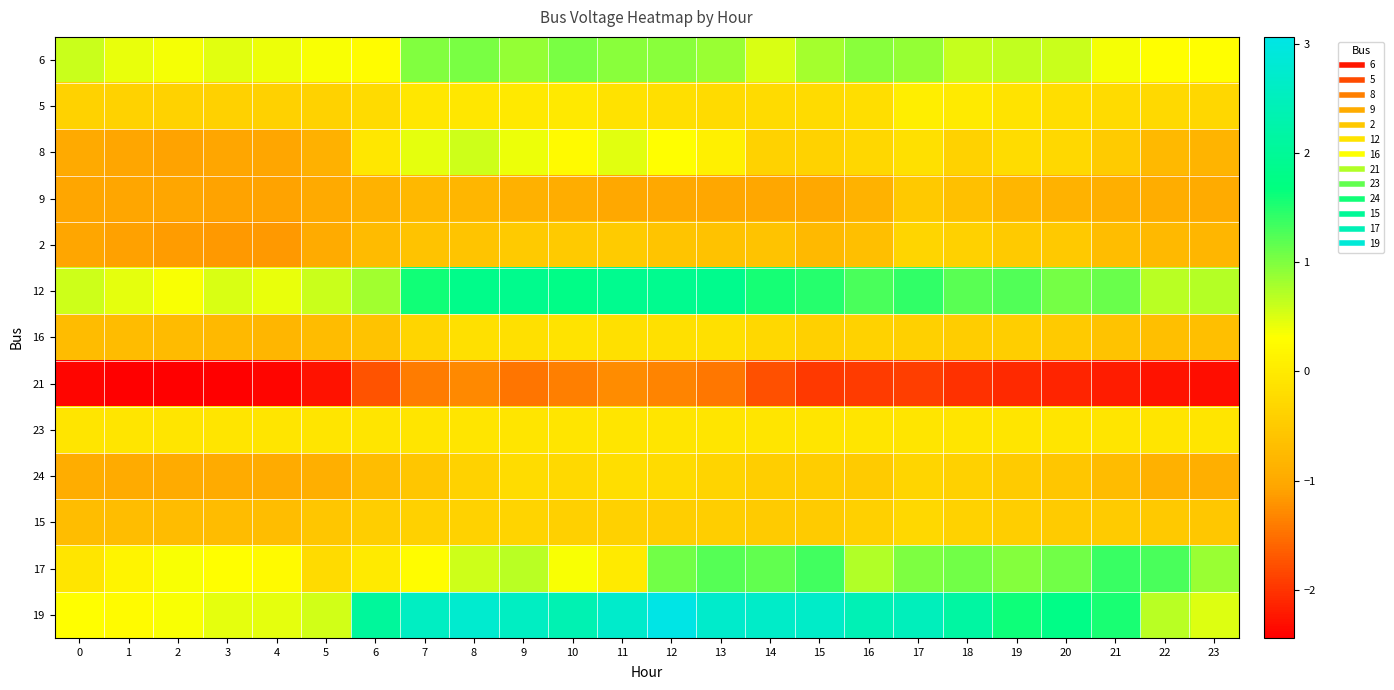

How many categories are shown in the chart?

24